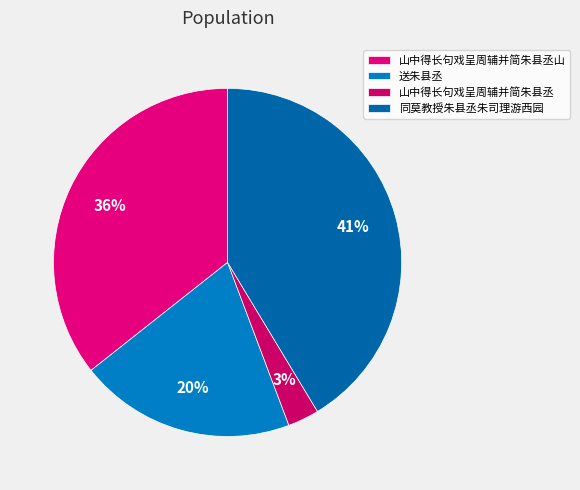

How many segments does this pie chart have?

4